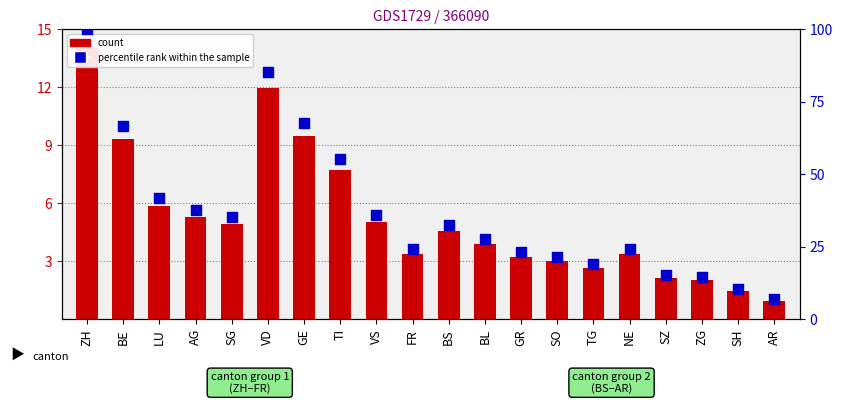

Which series reaches the minimum Y coordinate?

count